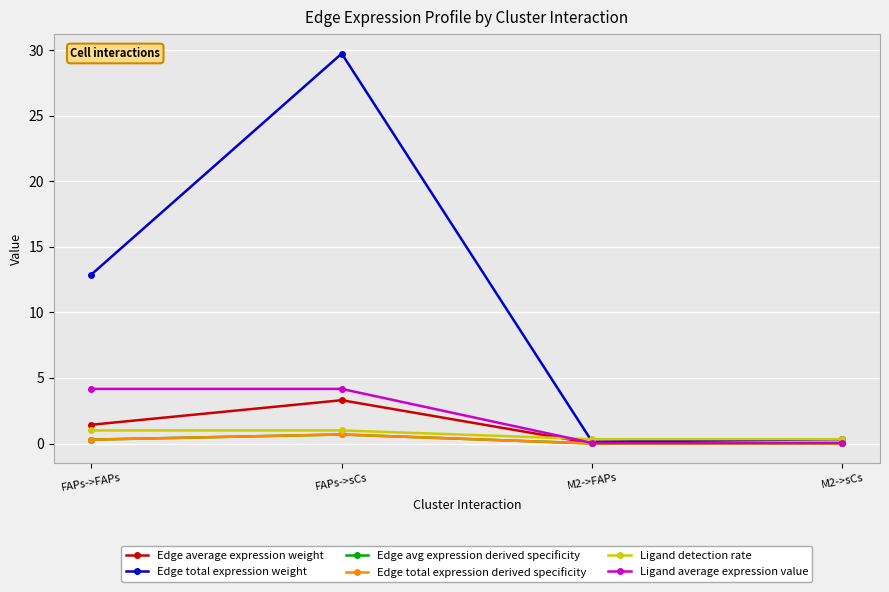

At which label does Edge total expression derived specificity reach its peak?

FAPs->sCs